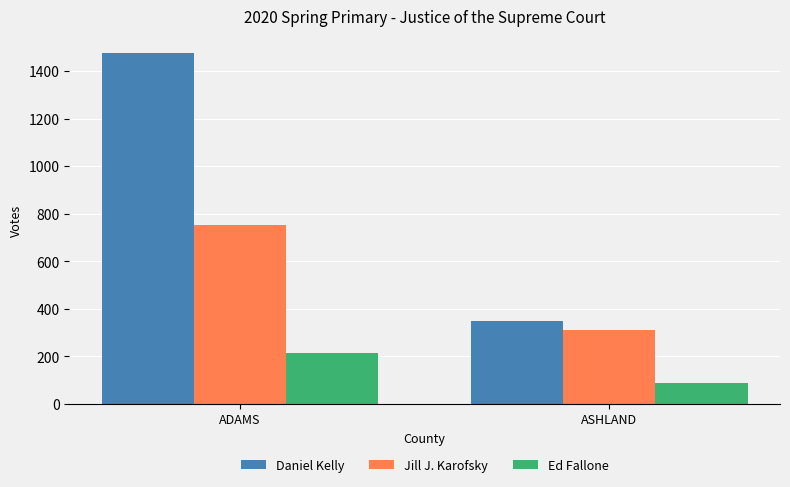

True or false: Ed Fallone has a value of 95 at ADAMS.

False